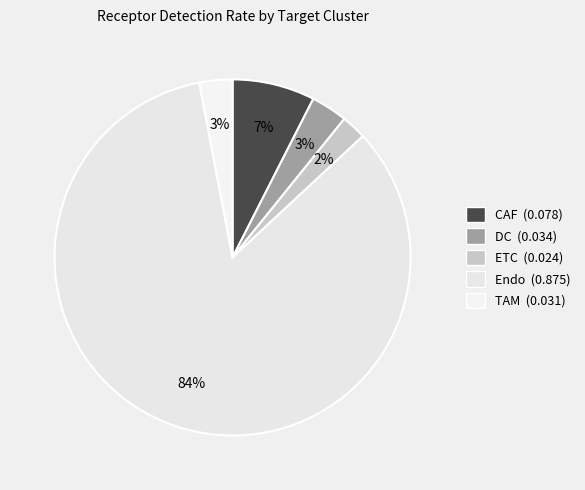

How many segments does this pie chart have?

5